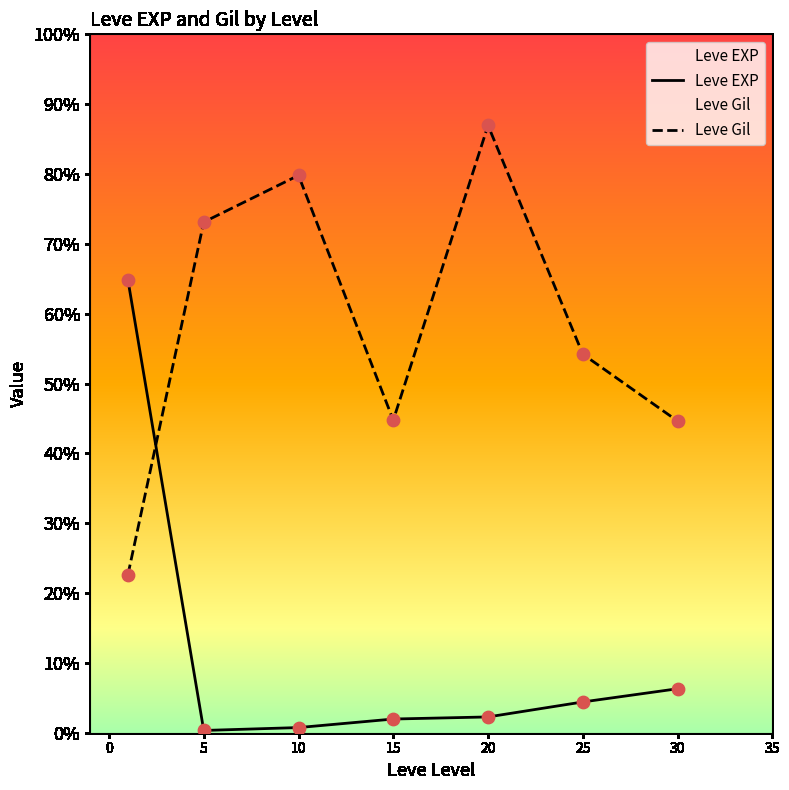

Which series has the largest total across all categories?

Leve Gil